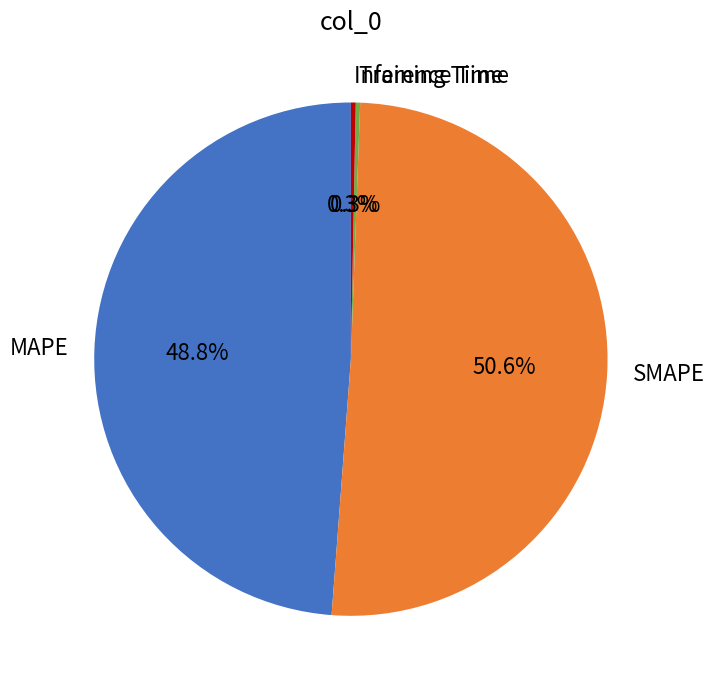

Is it true that MAPE is 37% of the pie?

False